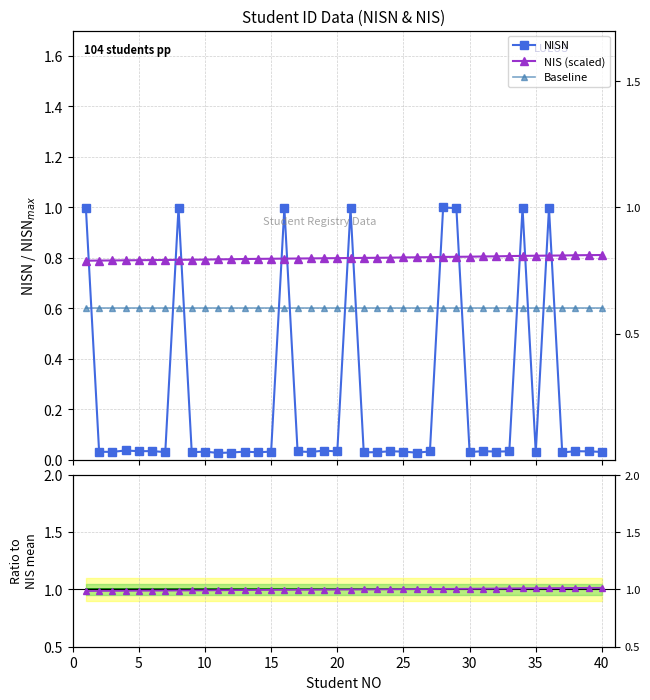

Is the value of NIS (scaled) at 19 greater than the value of NISN at 25?

Yes